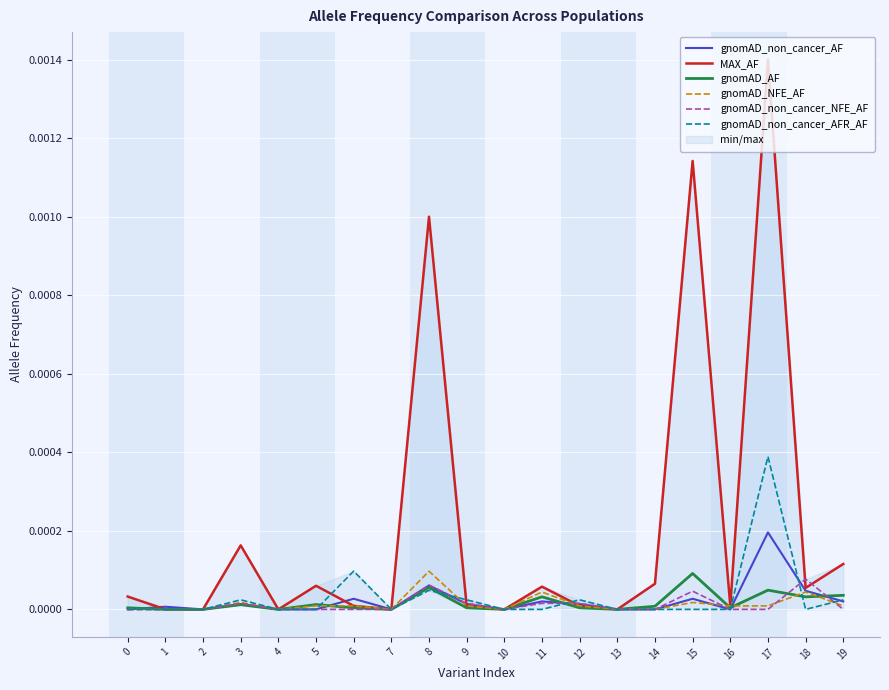

How many lines are shown in the chart?

6